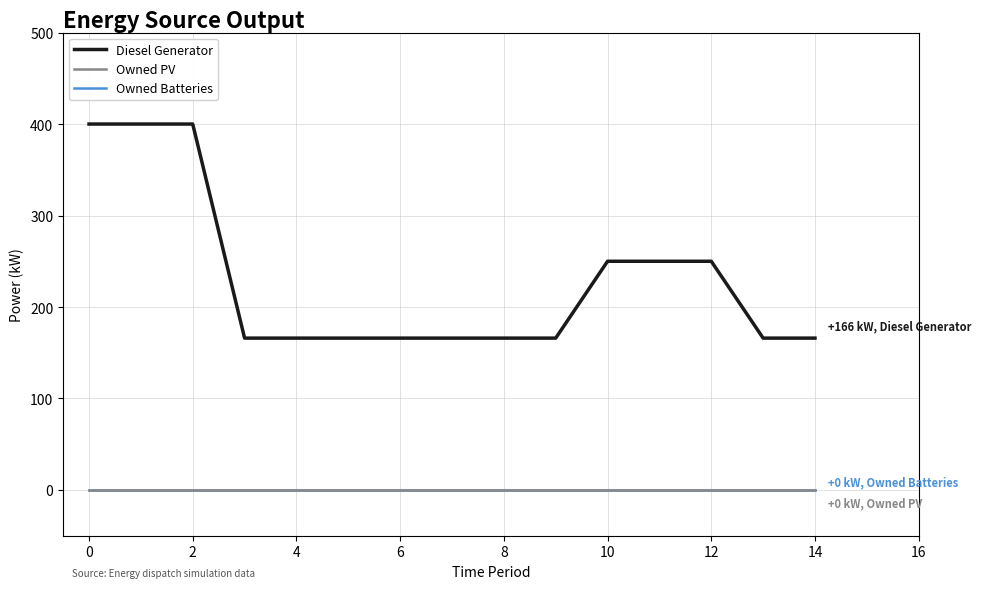

True or false: Diesel Generator and Owned PV intersect in this chart.

False